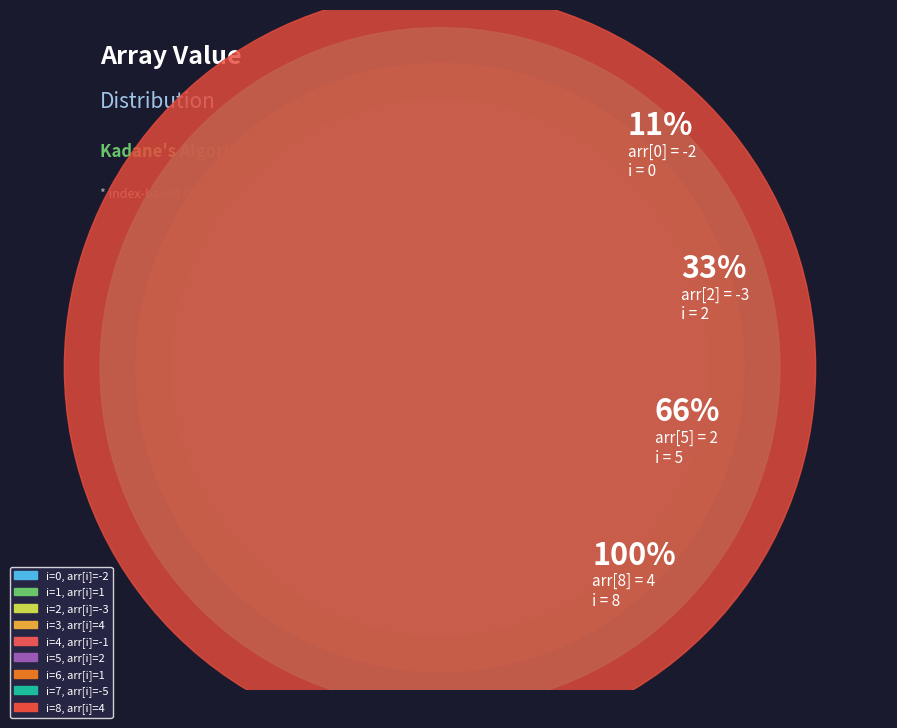

Between -3 and 4, which is larger?

4